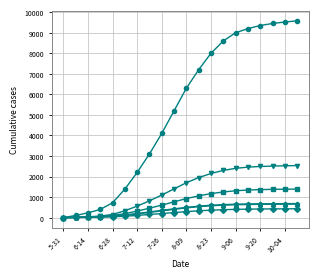

Is this an area chart (filled region under the line)?

No